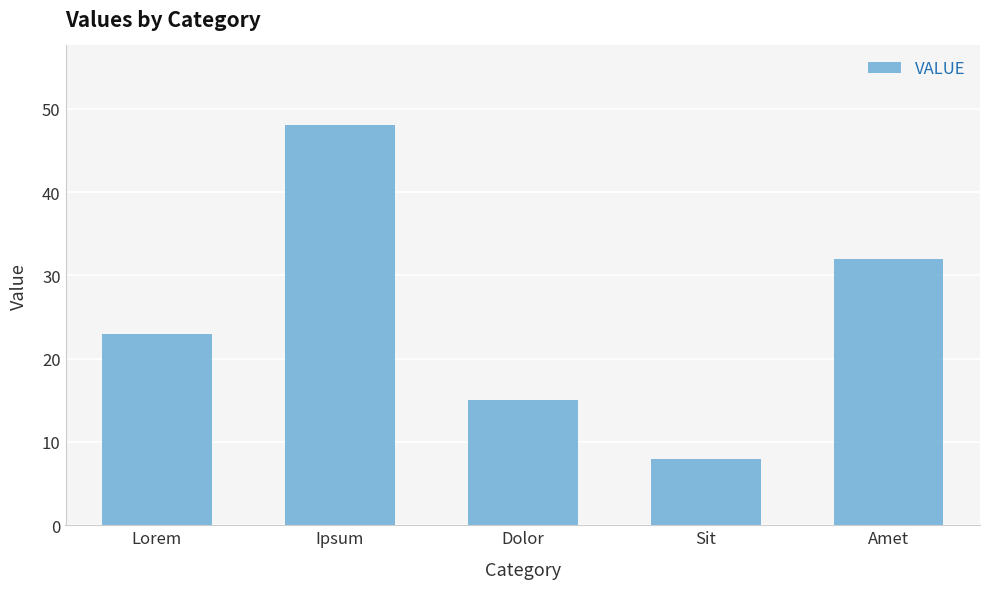

What value does the data have at Sit, to the nearest 5?

10